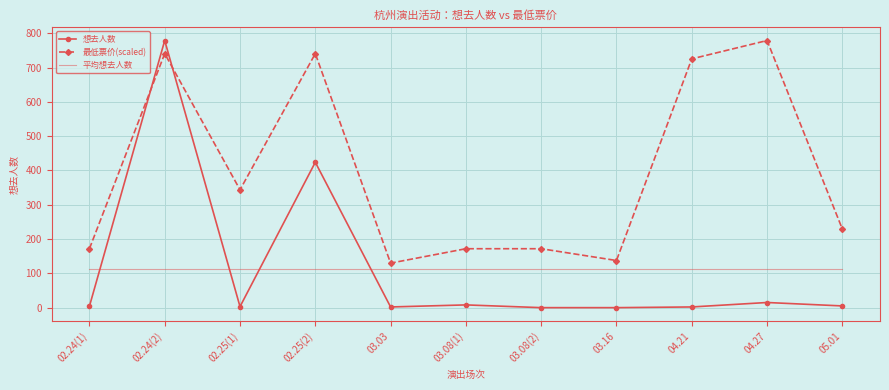

What is the difference between the maximum and minimum values in the 最低票价(scaled) series?

649.2